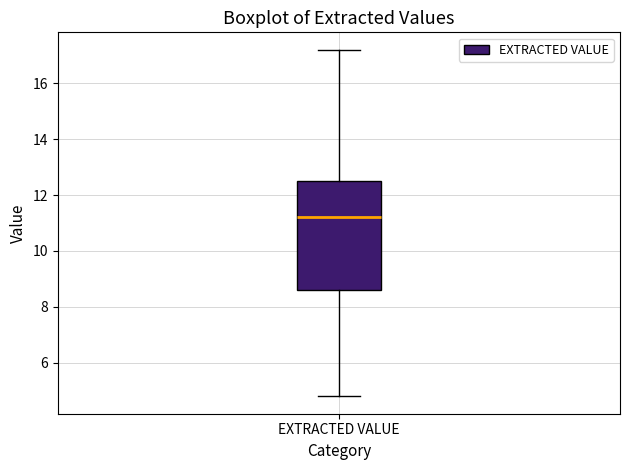

Read this box plot against the y-axis: the position of the median line, the range covered by the box, and the ends of both whiskers. The values are not printed on the chart, so give them approximately, as read against the axis.

median 11.2, box 8.6 to 12.6, whiskers 4.8 to 17.2